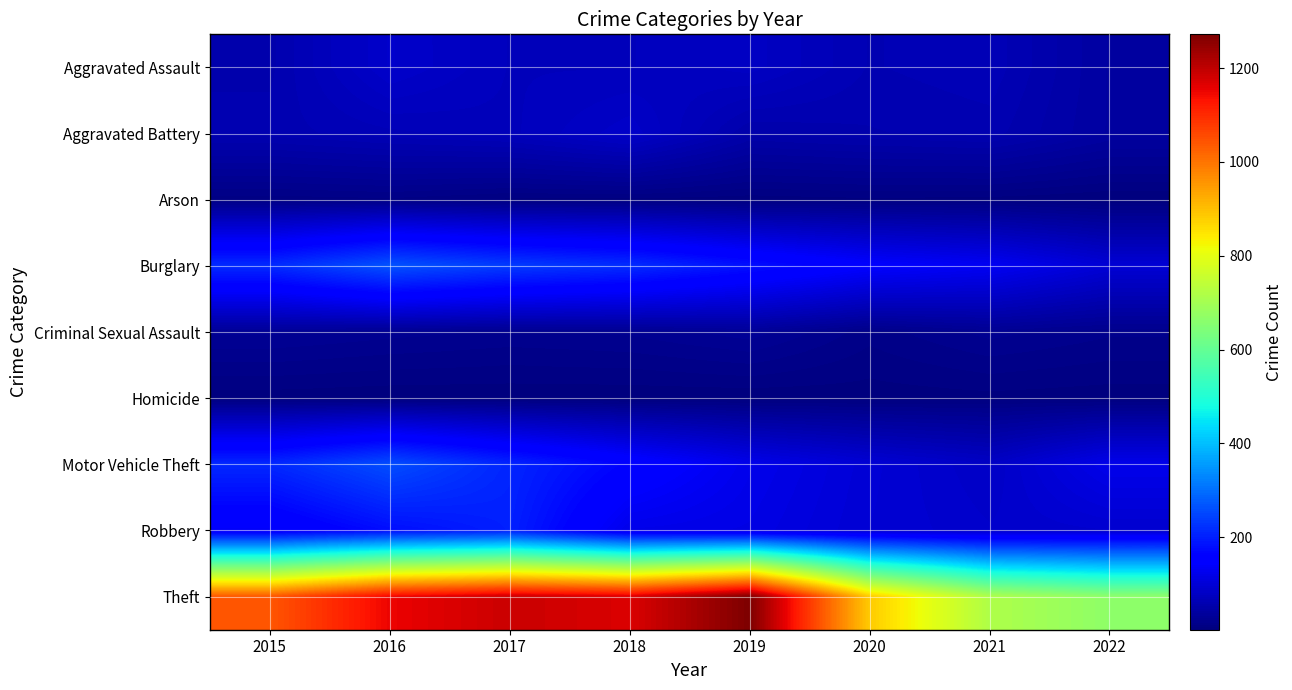

Which series has the largest range (max minus min)?

Theft